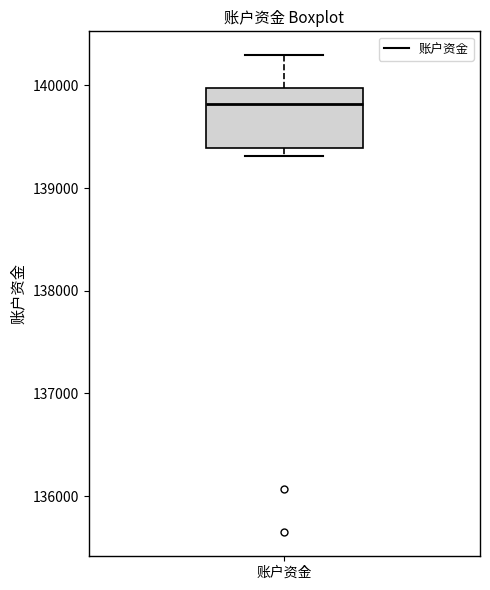

Read this box plot against the y-axis: the position of the median line, the range covered by the box, and the ends of both whiskers. The values are not printed on the chart, so give them approximately, as read against the axis.

median 139800, box 139400 to 140000, whiskers 139300 to 140300